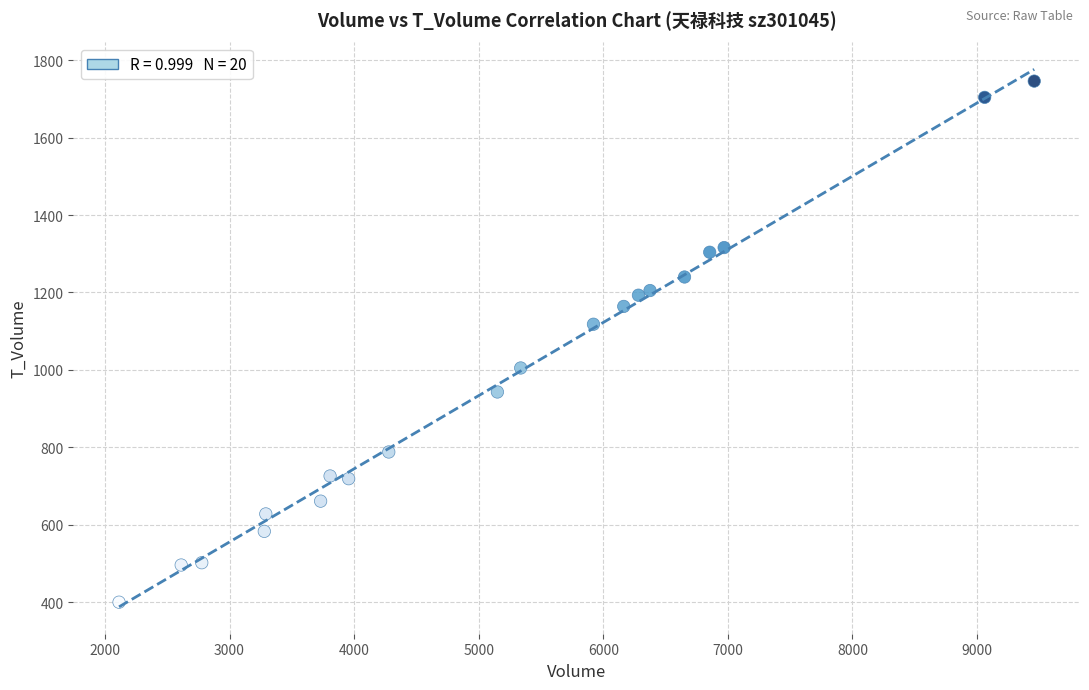

What Y value in the scatter plot is closest to 1073?

1118